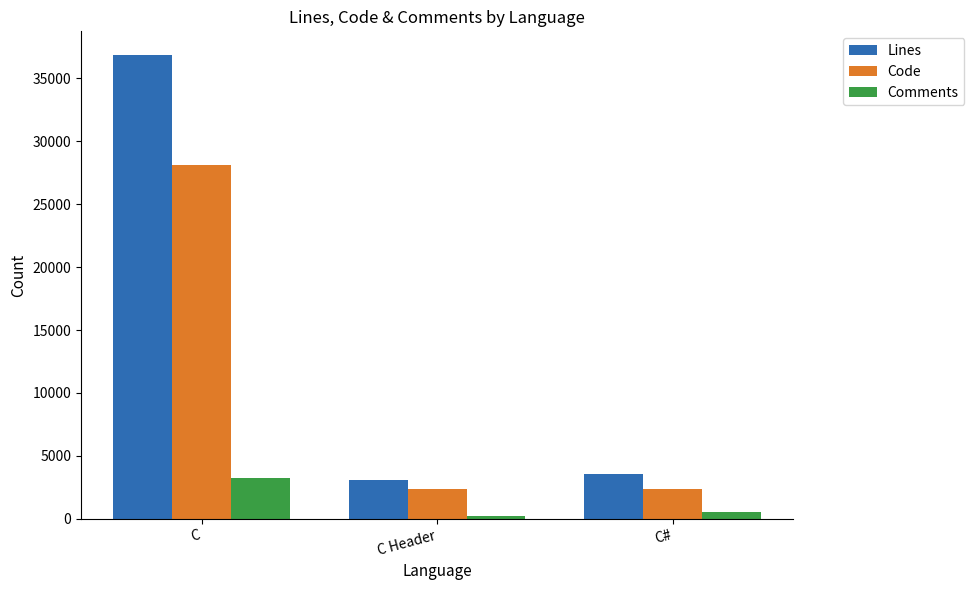

What is the label of the 3rd bar from the right?

C